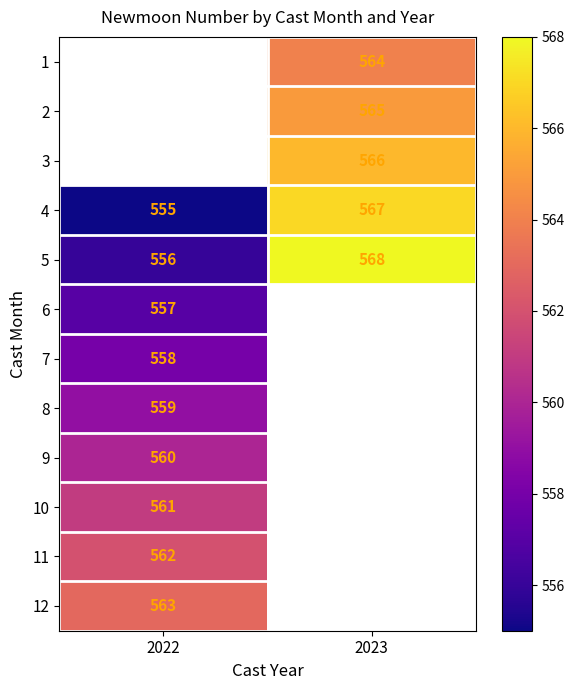

What is the difference between the 4 values at 2023 and 2022?

12